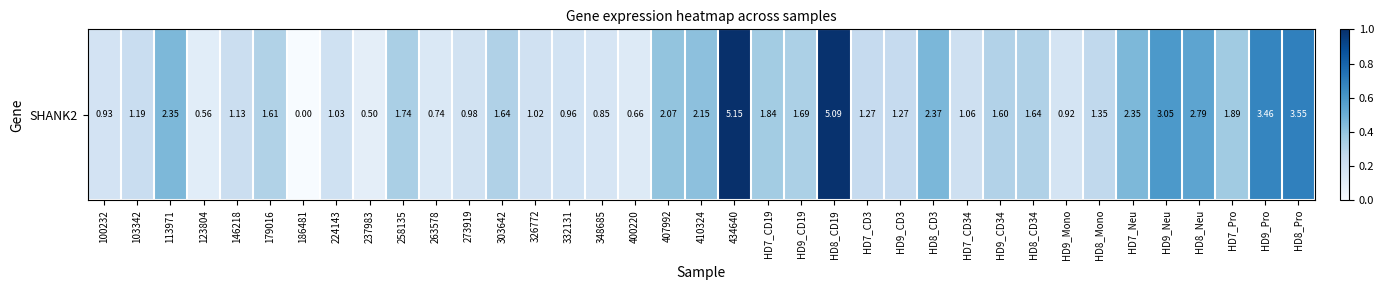

How many distinct data groups are displayed?

1